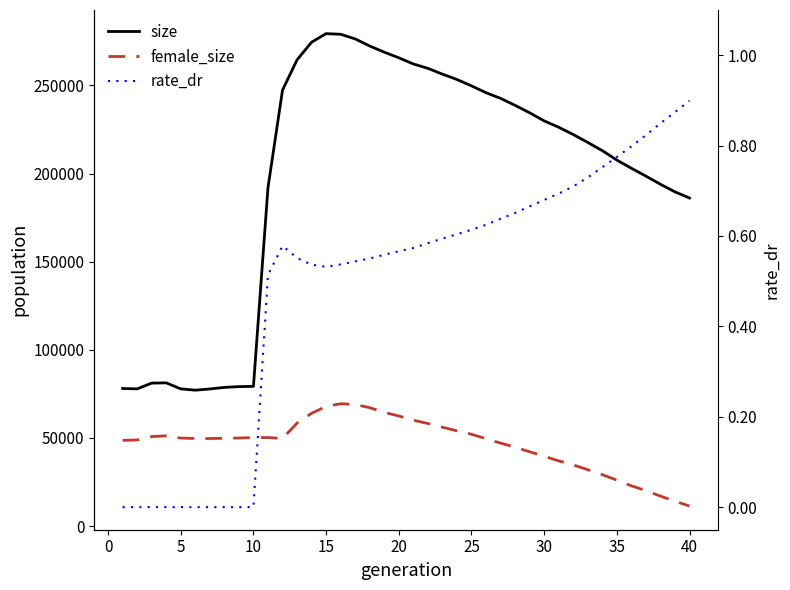

The value of female_size at 26 is 78107.0. True or false?

False